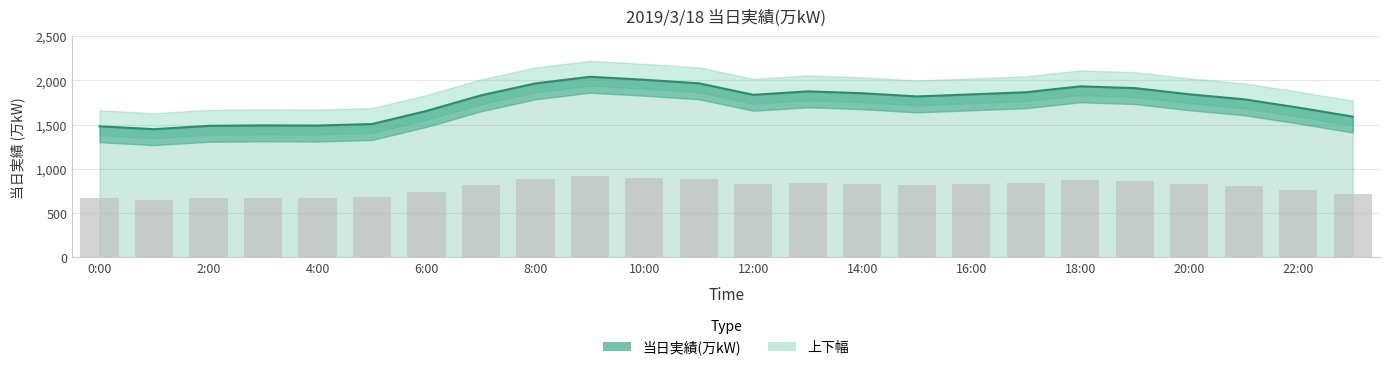

What is the label of the 13th bar from the right?

11:00